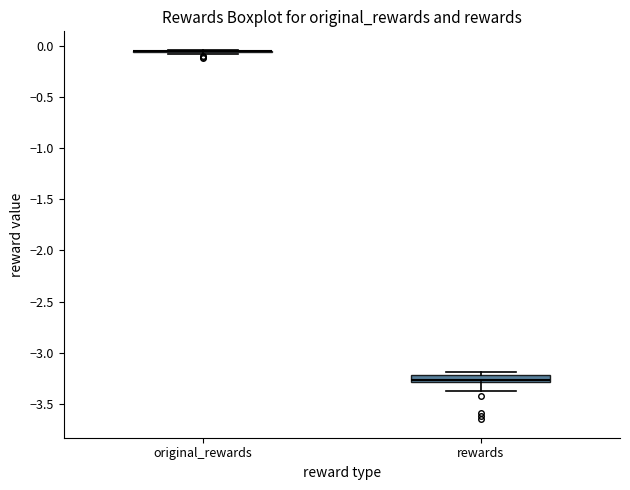

Which box is the tallest, from its lower edge to its upper edge?

rewards